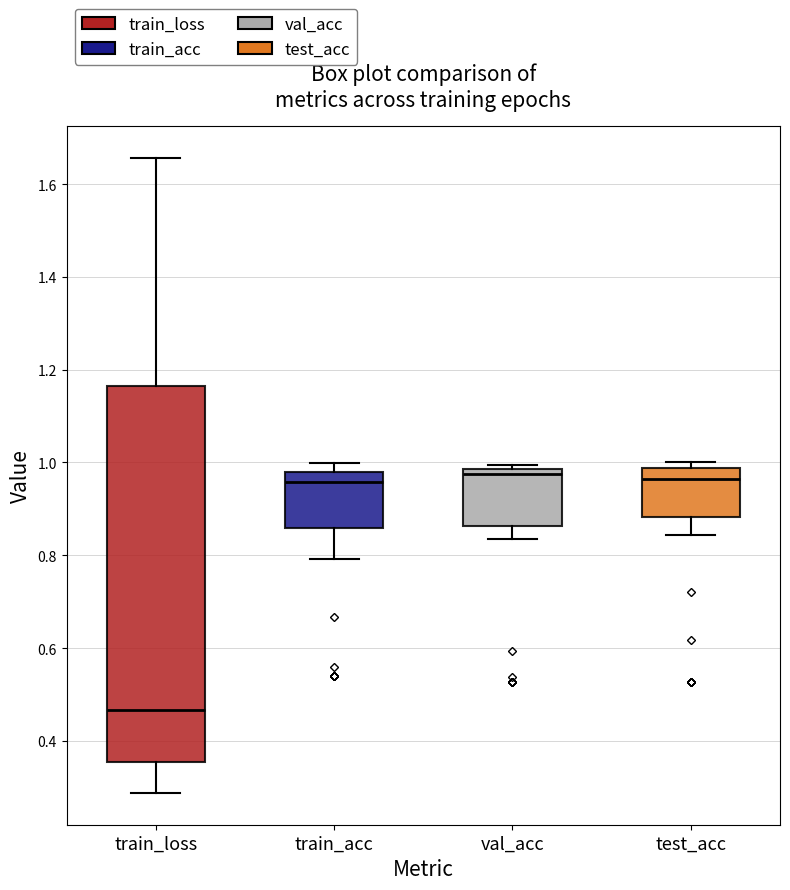

Comparing the boxes themselves (not the whiskers), which one is the tallest?

train_loss